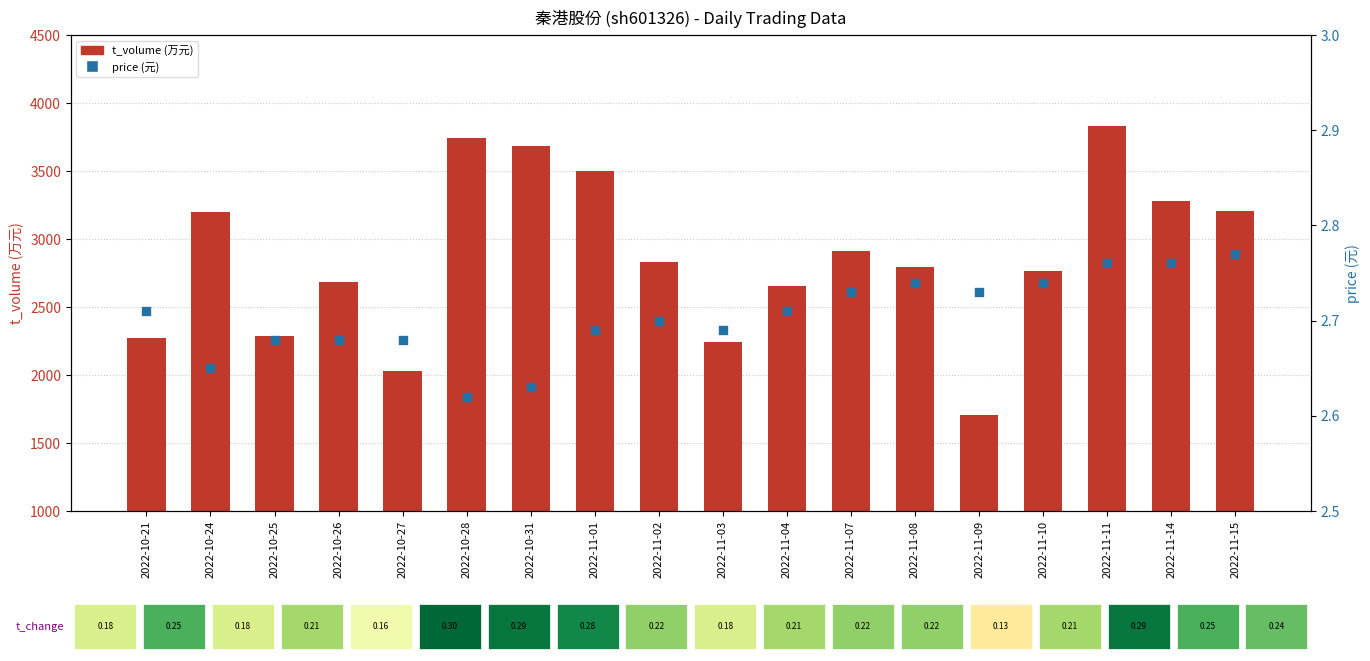

At how many categories does at least one series exceed 3124?

7